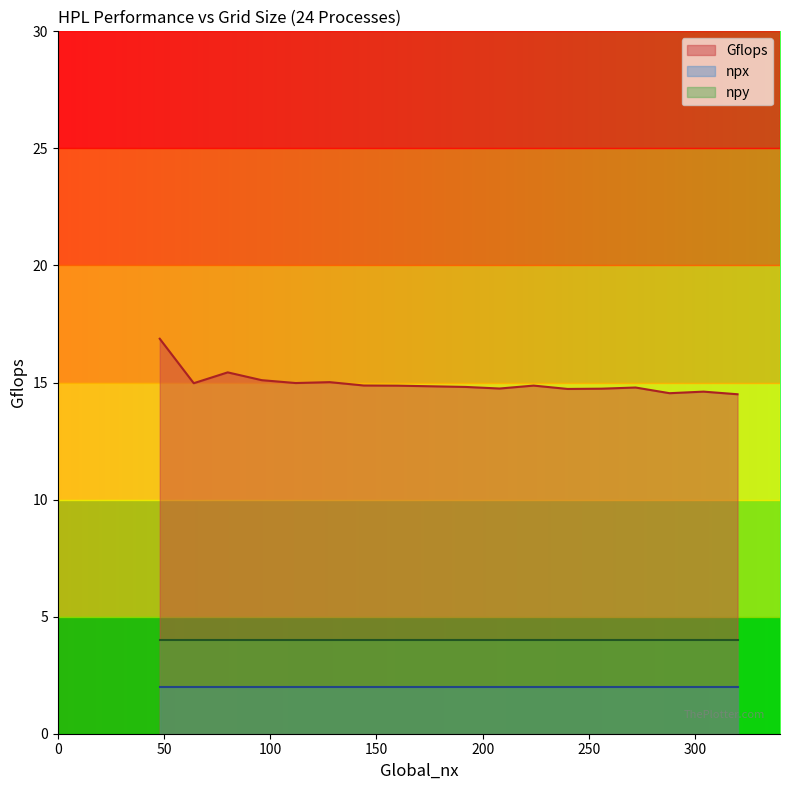

What is the maximum value for npx?

2.0